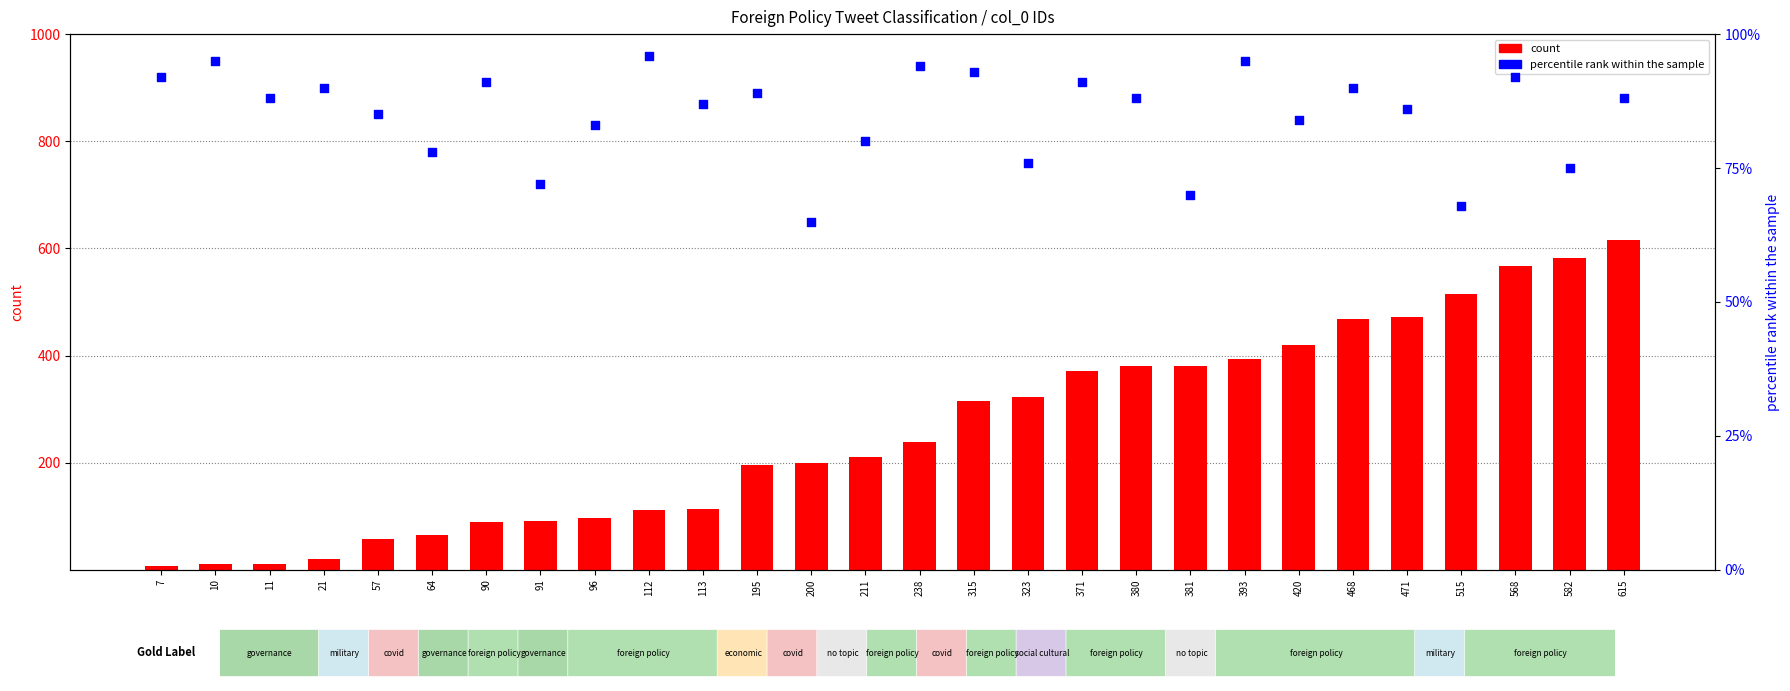

Is the value of count at 64 greater than the value of percentile rank within the sample at 195?

No